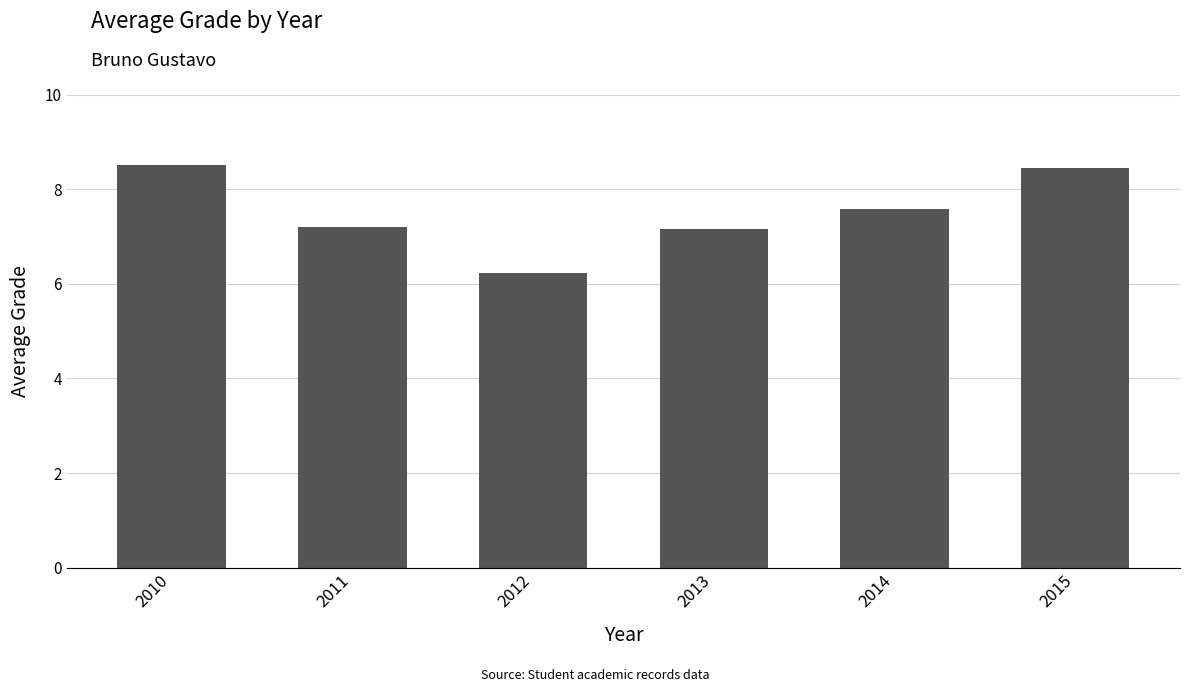

What is the greatest value displayed?

8.5